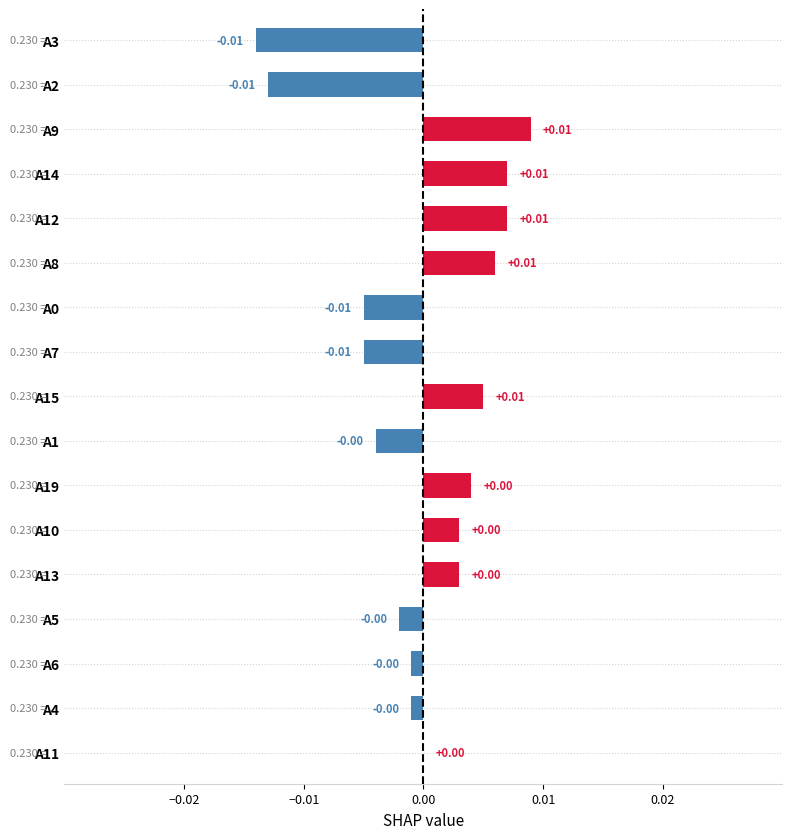

Which has a higher value, A9 or A6?

A9